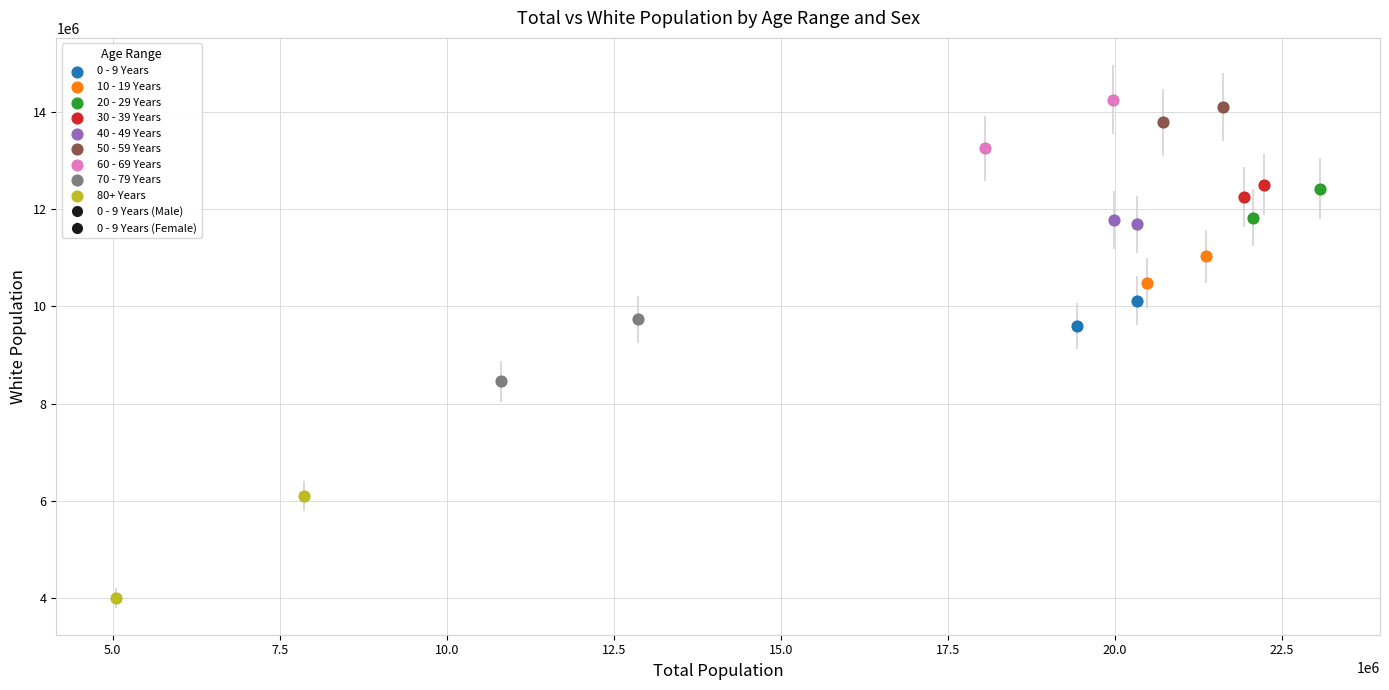

Which series has the widest spread of Y values?

80+ Years